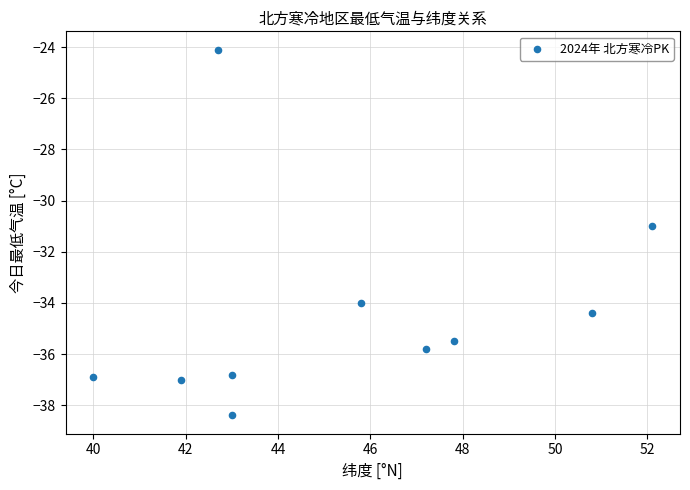

What is the average X value?

45.4